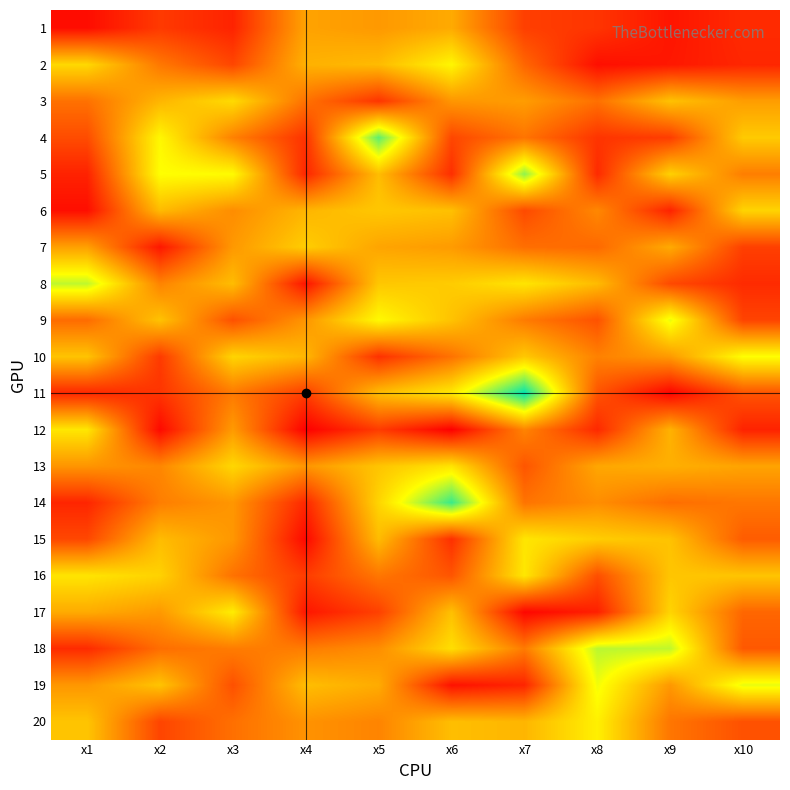

Rank the series by their maximum value, from lowest to highest.

1, 7, 6, 3, 13, 15, 12, 16, 17, 20, 2, 10, 9, 19, 8, 18, 5, 4, 14, 11